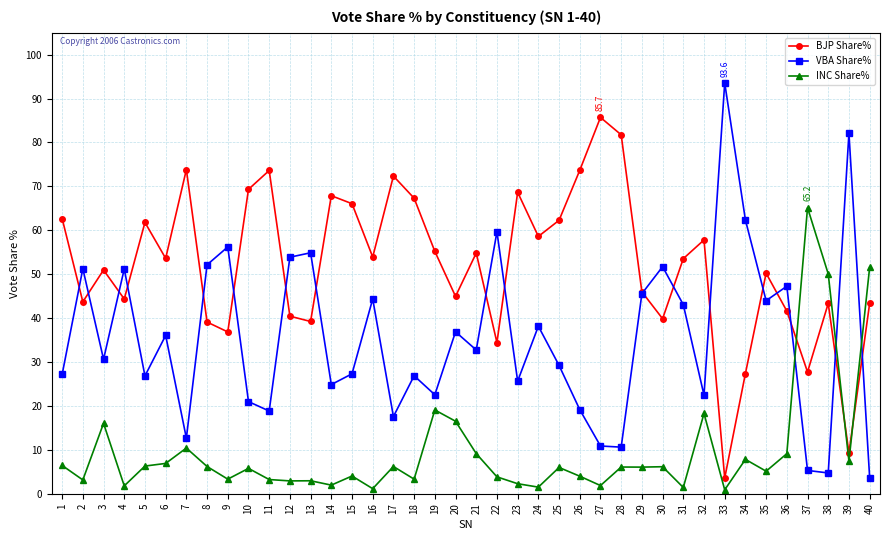

Rank the series at 15 from lowest to highest value.

INC Share%, VBA Share%, BJP Share%